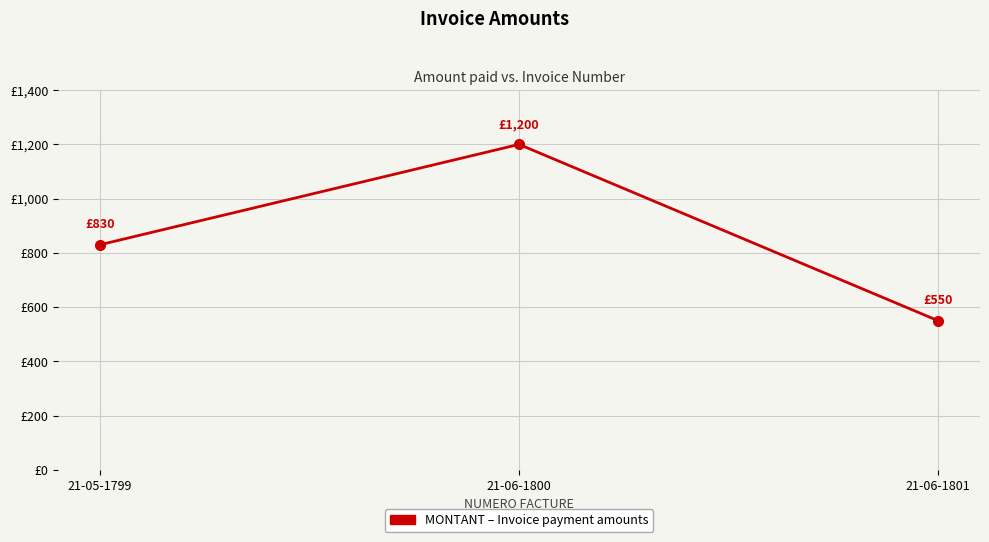

Reading left to right, what are all the values shown in this chart?

830	1200	550